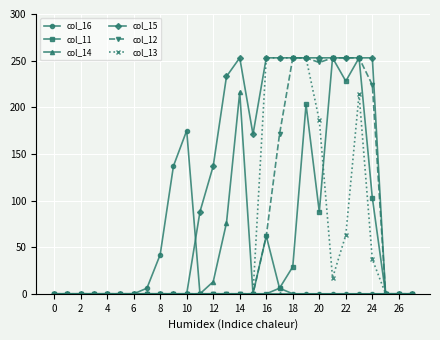

How many data points in col_14 are above 0?

3